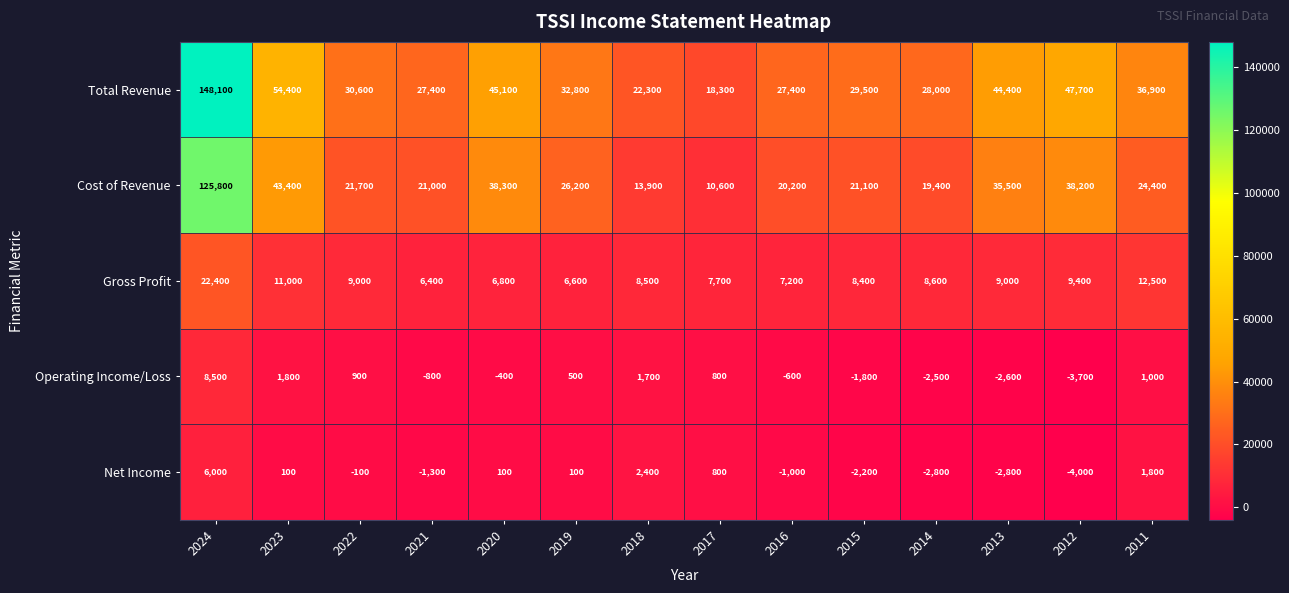

Which series has the largest range (max minus min)?

Total Revenue